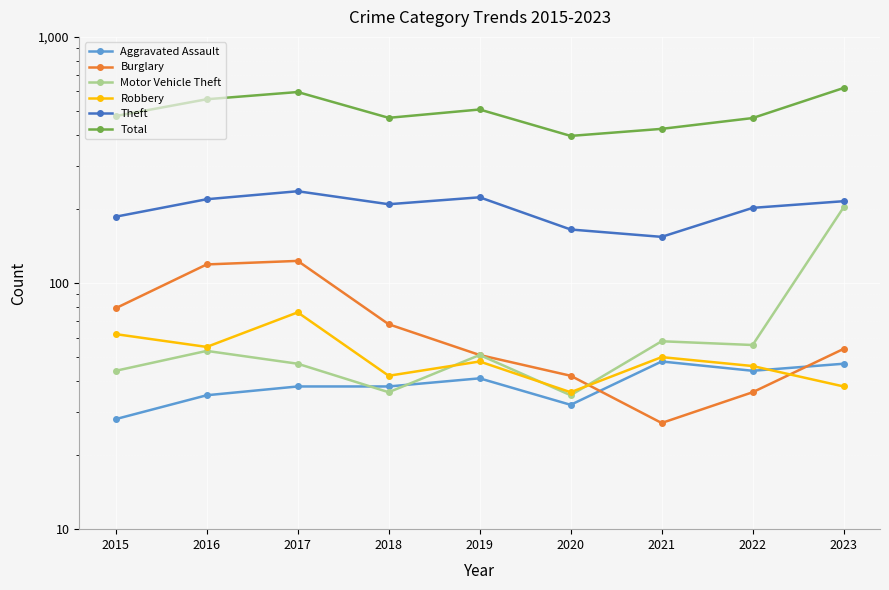

What is the total value across all series at 2016?

1039